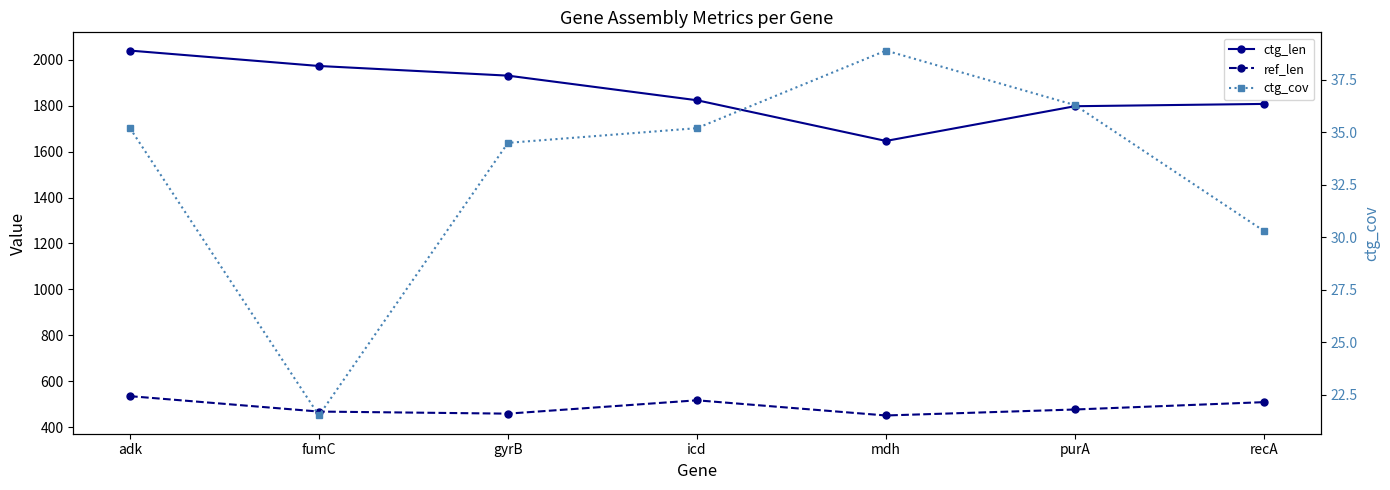

Rank the series at recA from highest to lowest value.

ctg_len, ref_len, ctg_cov